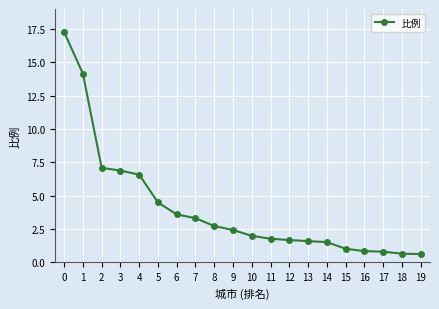

What is the smallest value displayed?

0.6